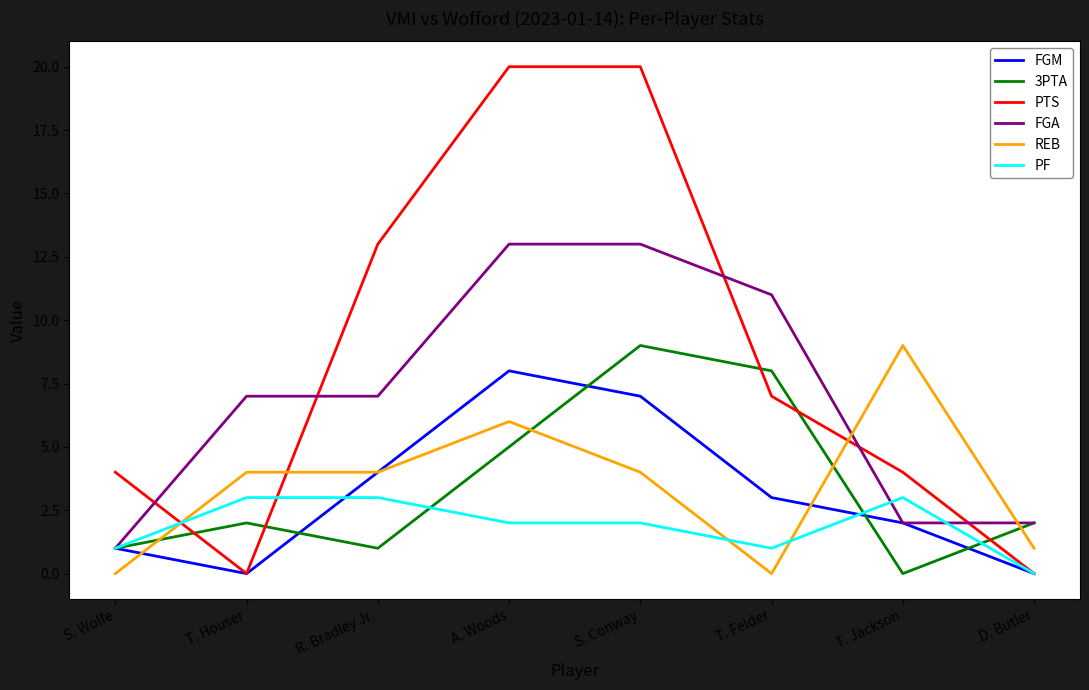

True or false: FGM and PF intersect in this chart.

True